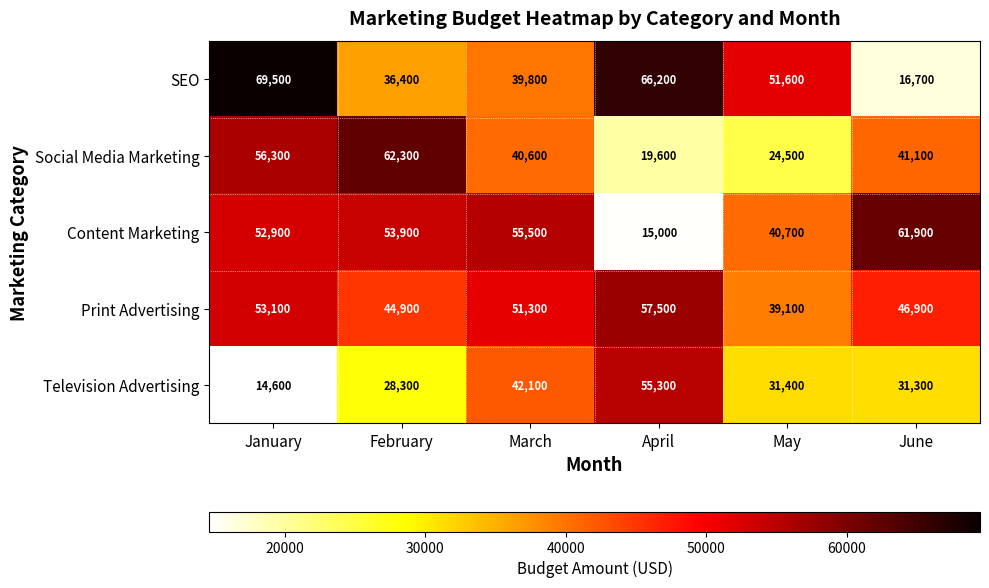

Reading right to left, what are all the values shown in this chart?

SEO: 16700	51600	66200	39800	36400	69500
Social Media Marketing: 41100	24500	19600	40600	62300	56300
Content Marketing: 61900	40700	15000	55500	53900	52900
Print Advertising: 46900	39100	57500	51300	44900	53100
Television Advertising: 31300	31400	55300	42100	28300	14600